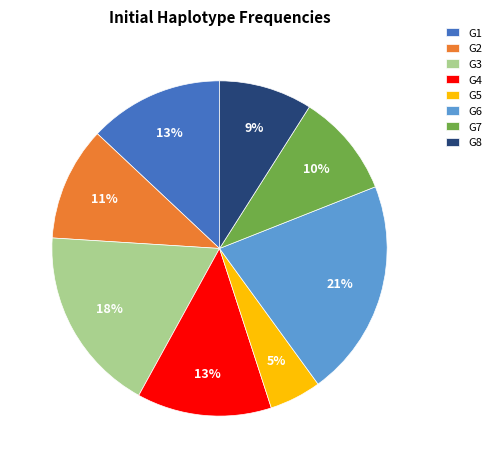

Which has a higher value, G8 or G4?

G4